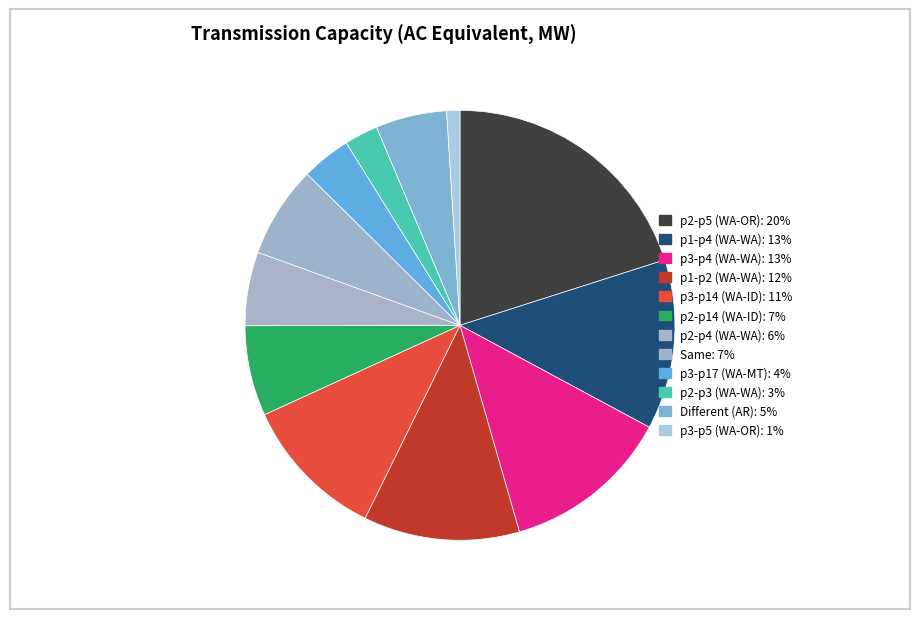

How many segments does this pie chart have?

12